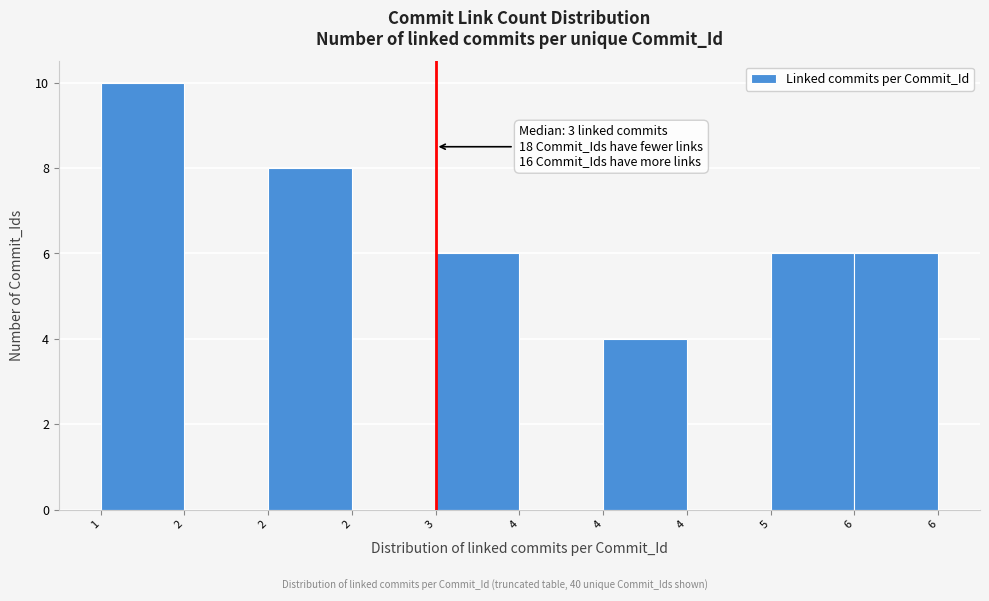

How many categories are shown in the chart?

10